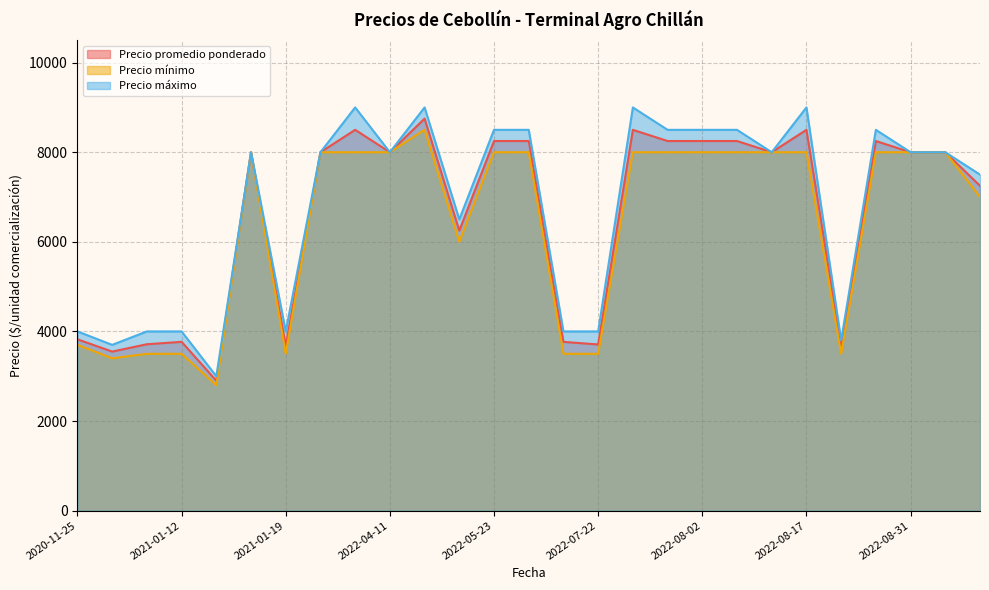

The Precio mínimo series shows 14145 at 2022-08-17. True or false?

False